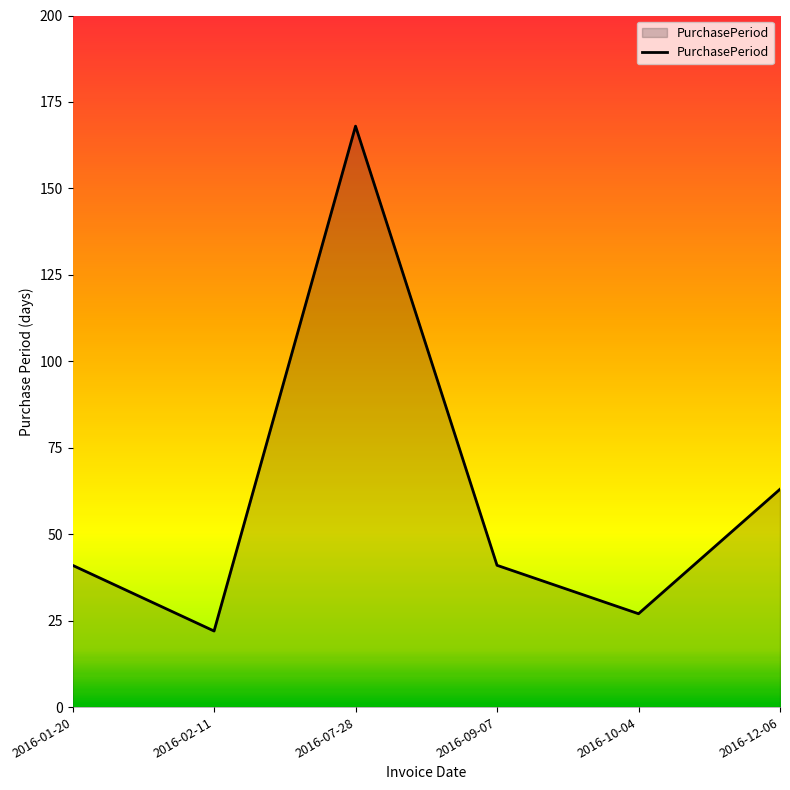

What position from the right is 2016-02-11?

5